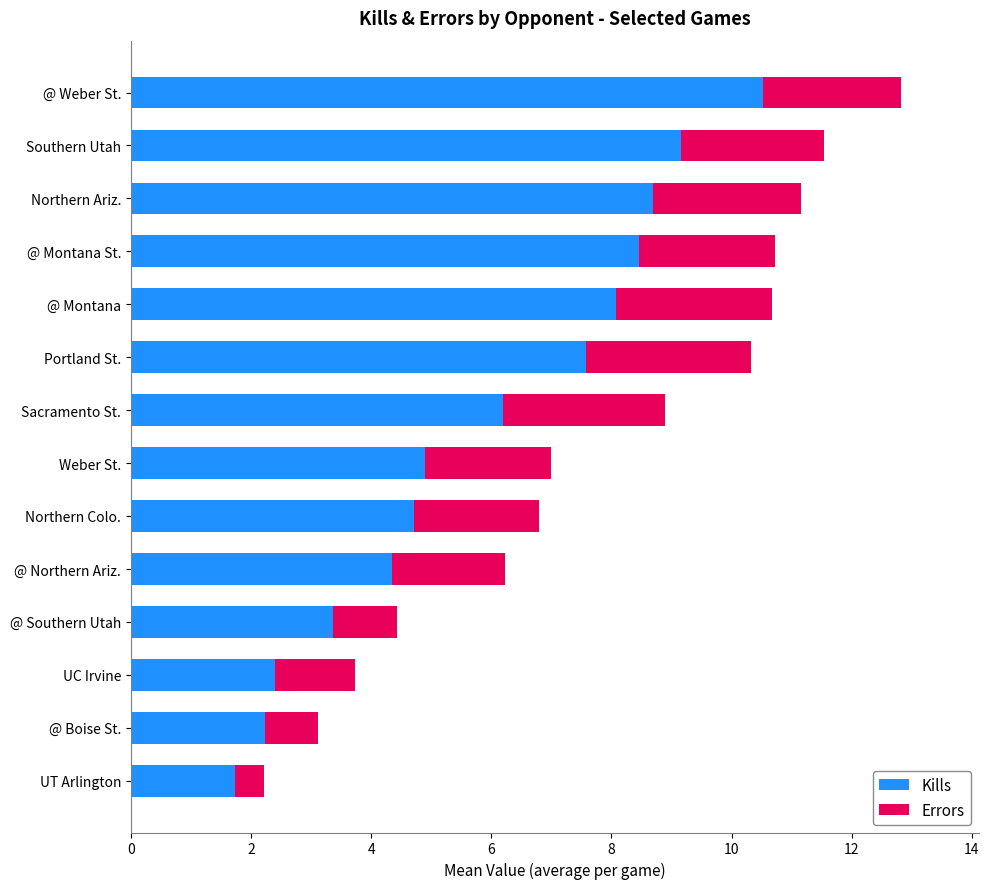

What is the total value across all series at Northern Ariz.?

11.2